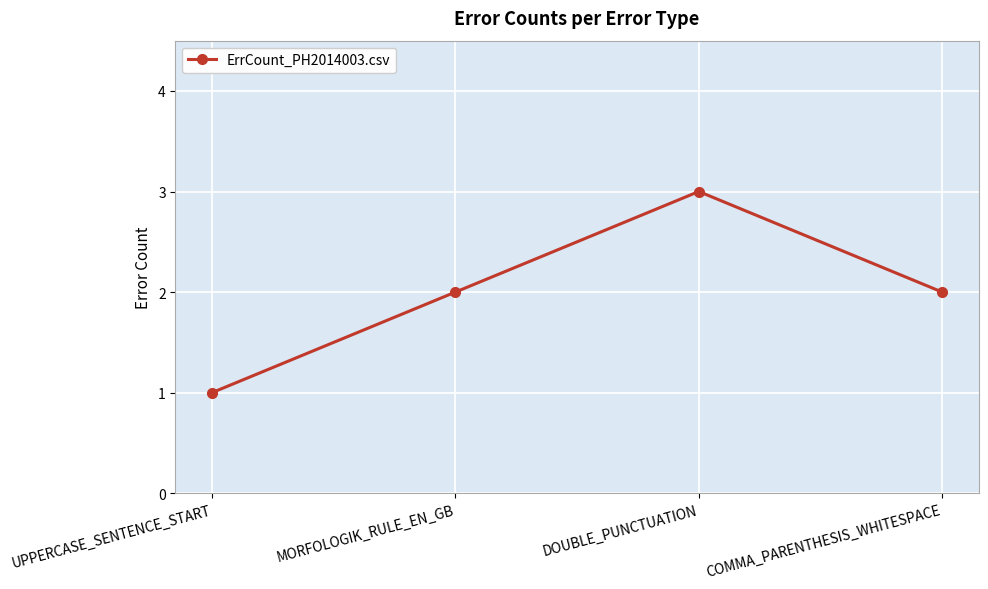

What is the label of the 1st point from the left?

UPPERCASE_SENTENCE_START